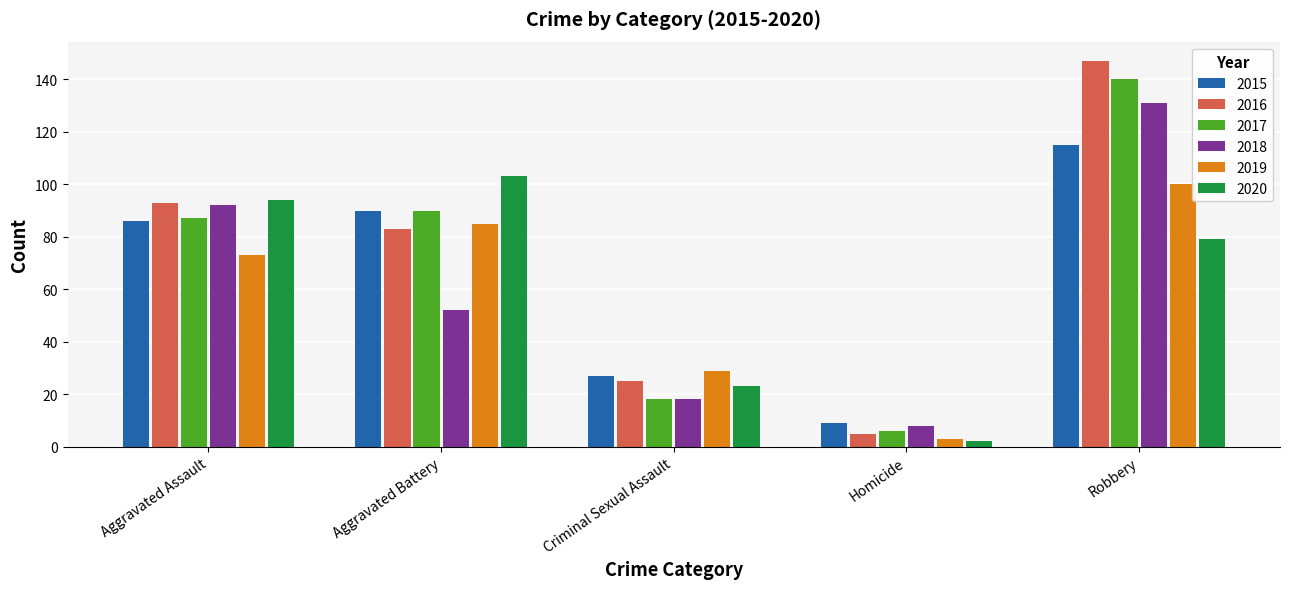

Count the number of categories in the chart.

5